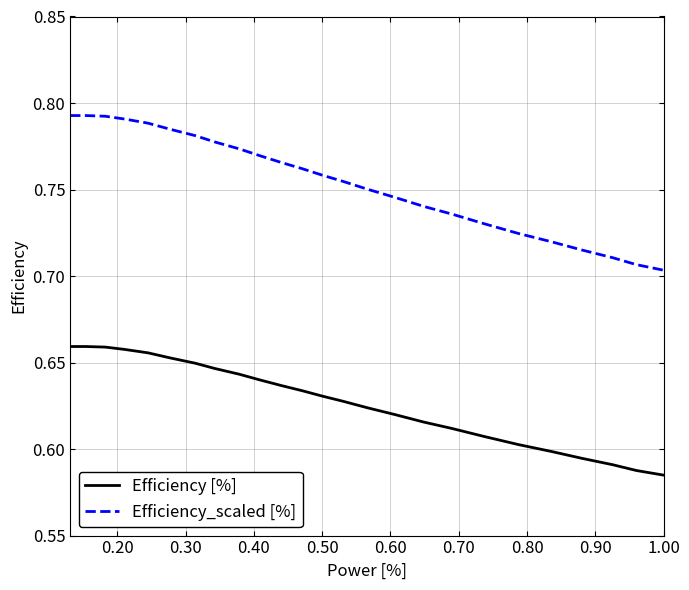

Which series has the widest spread of values?

Efficiency_scaled [%]